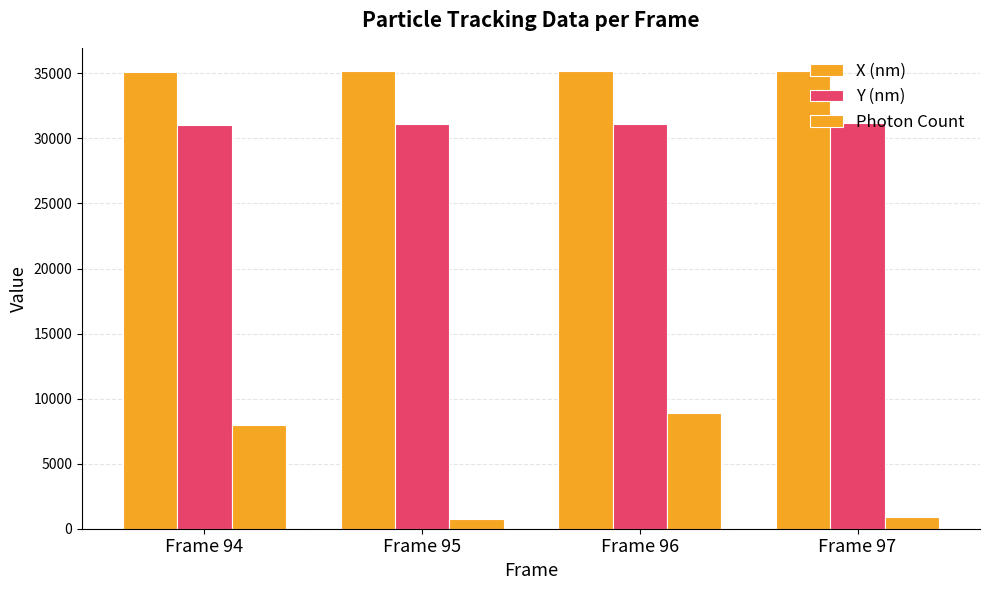

Are the bars horizontal?

No